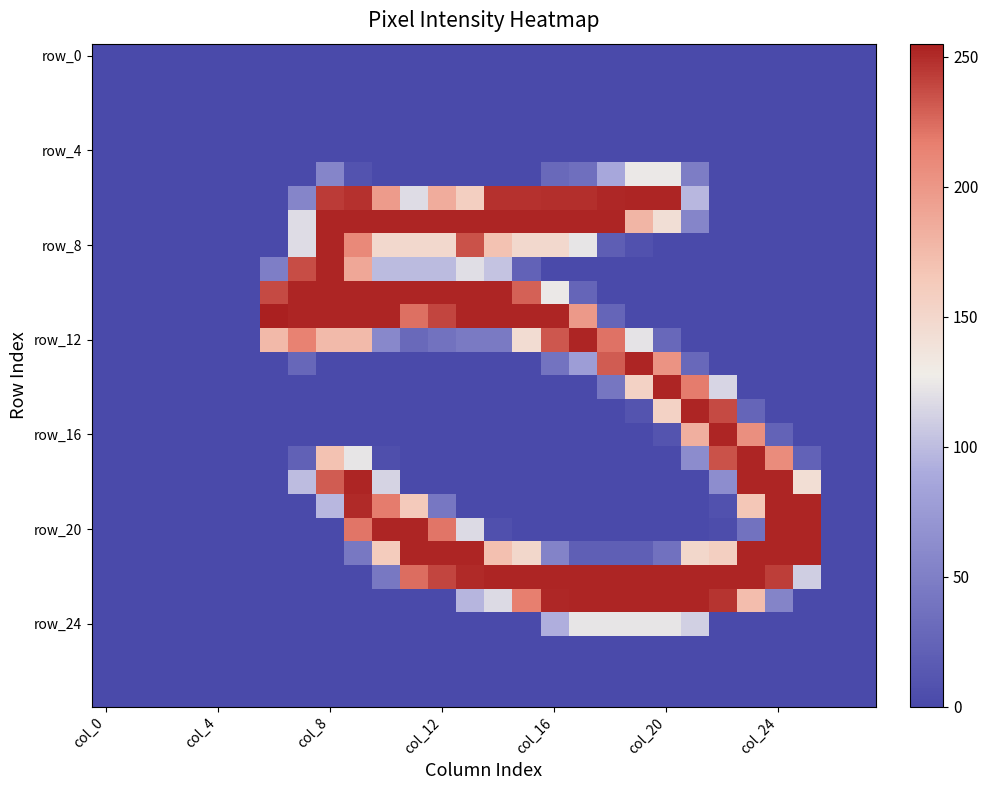

Count the number of data series in this chart.

28